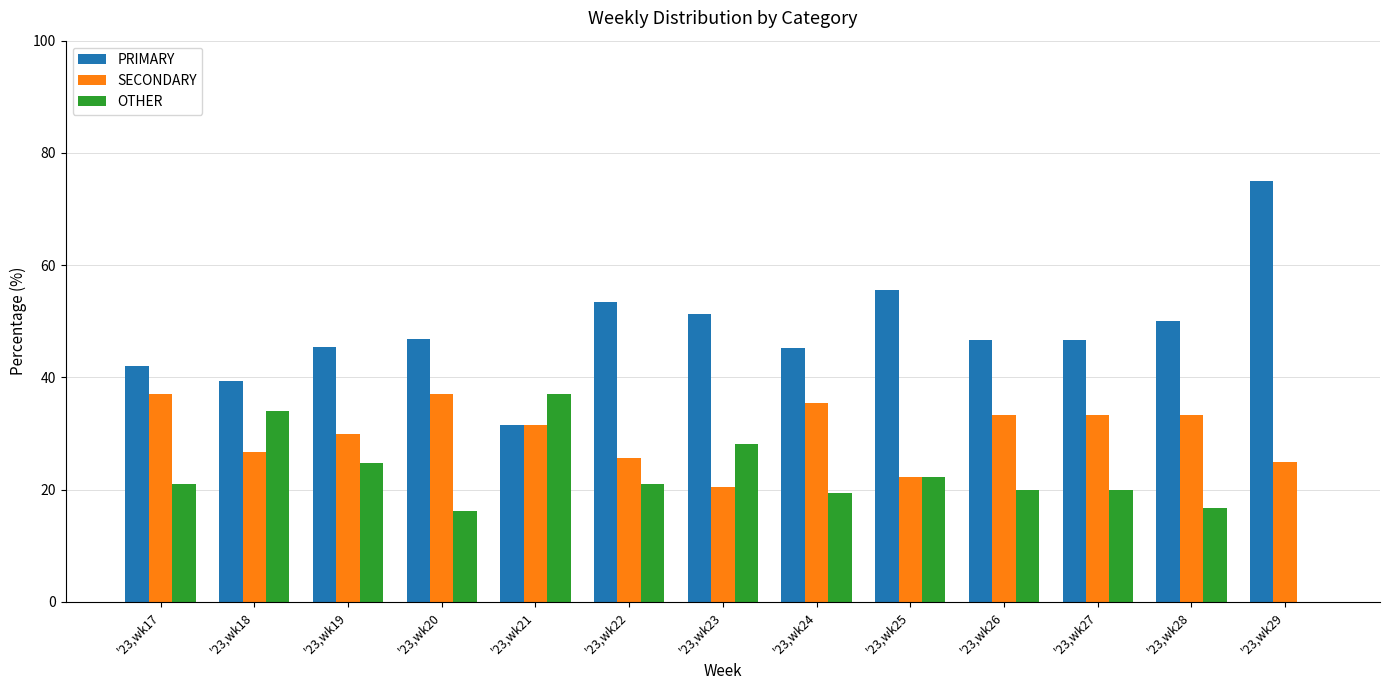

True or false: PRIMARY has a value of 11.2 at '23,wk19.

False